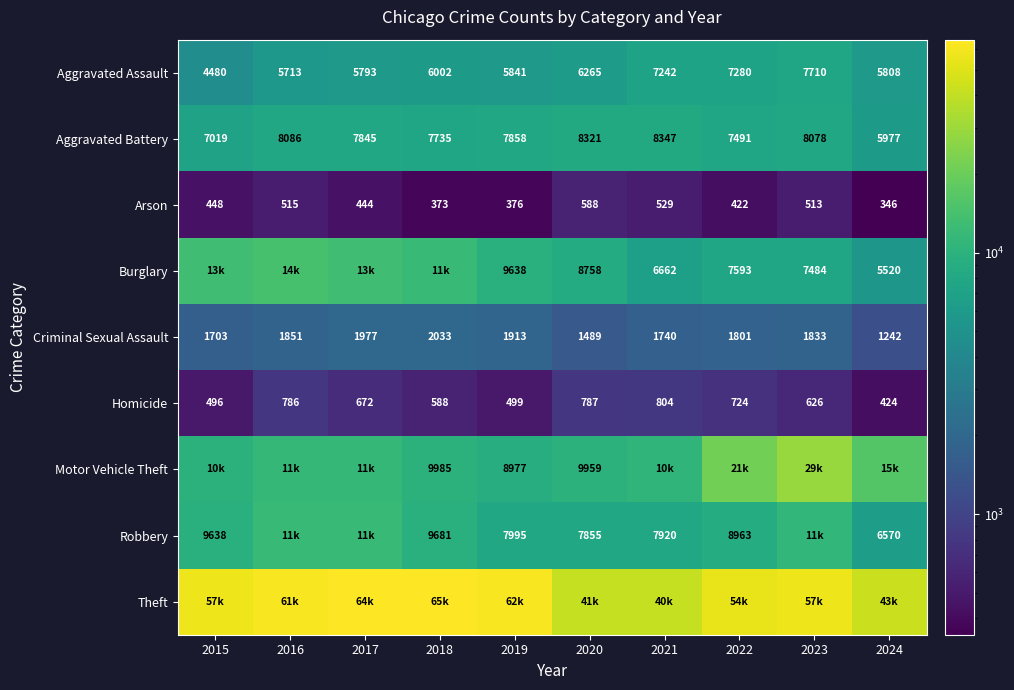

What is the difference between the maximum and minimum values in the Aggravated Assault series?

3230